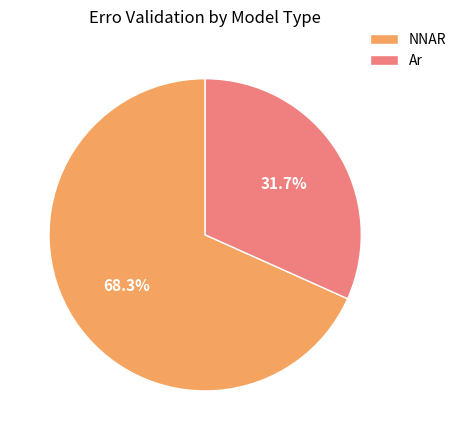

How many slices are in this pie chart?

2